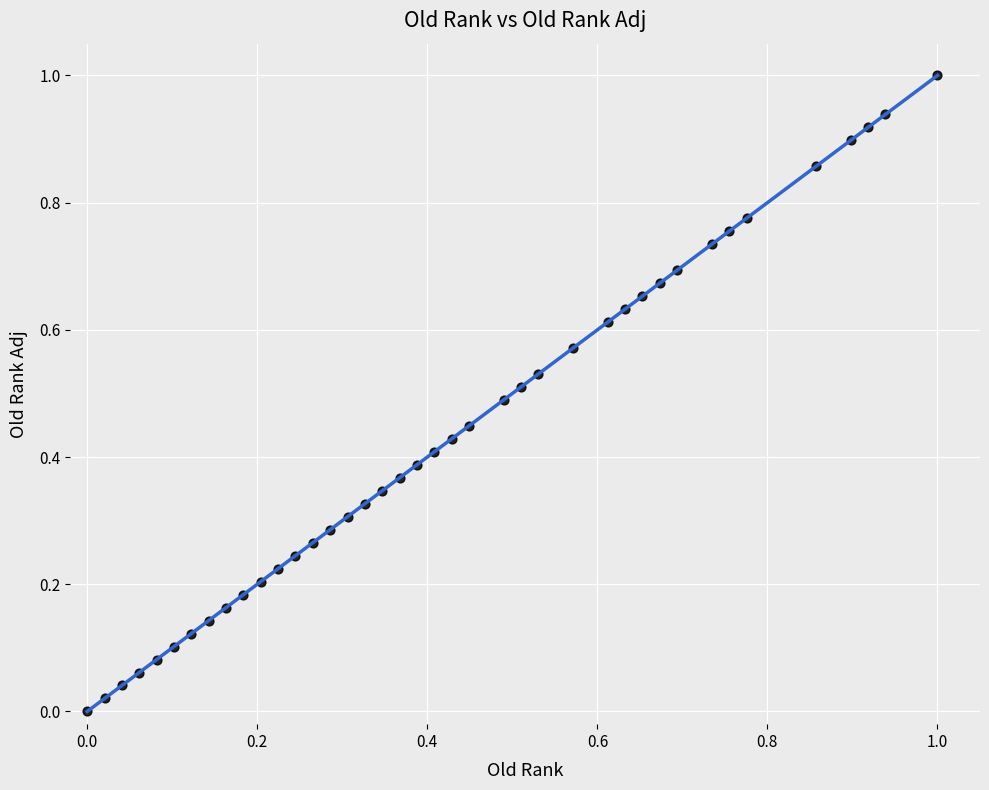

What is the range of Y values (max minus min)?

1.0